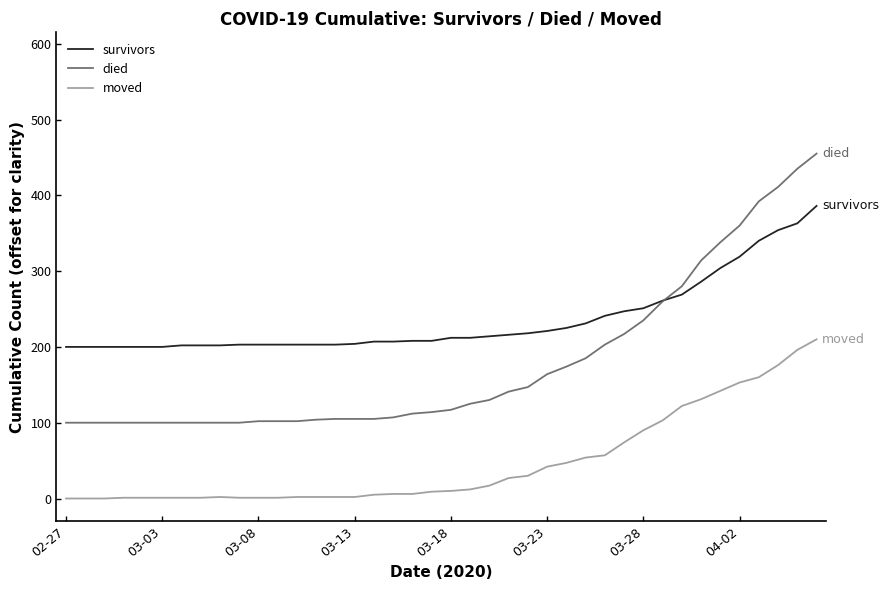

List the series in order of their overall mean, lowest first.

moved, died, survivors